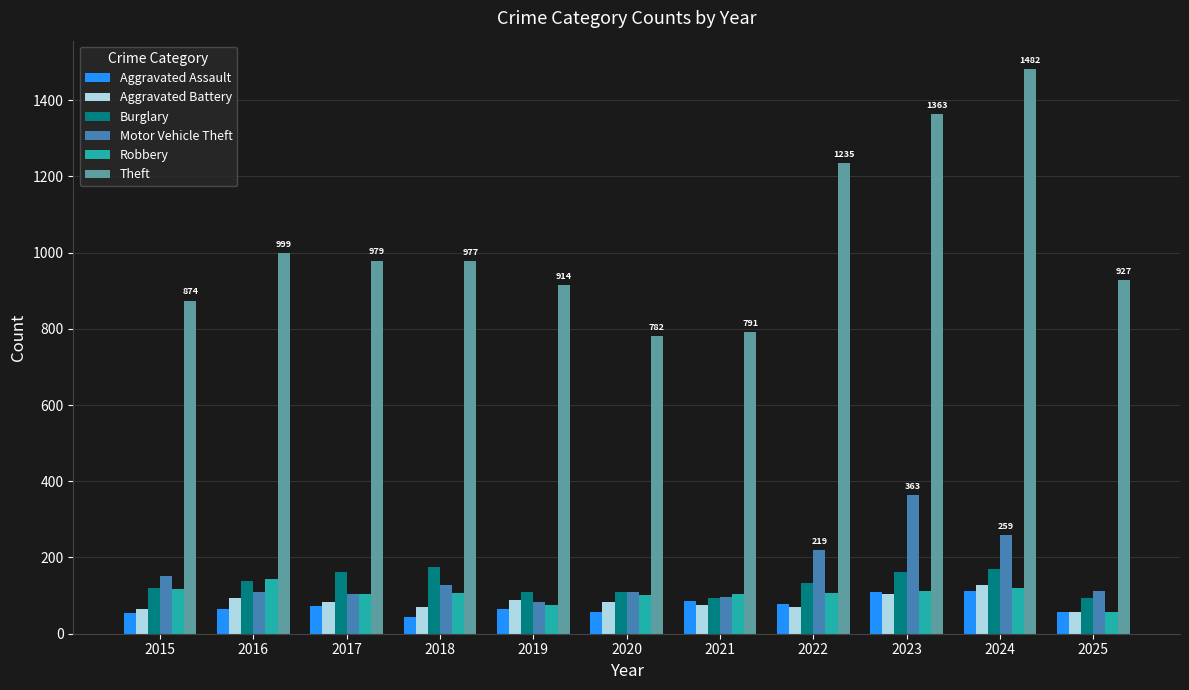

True or false: Burglary has a value of 184 at 2022.

False